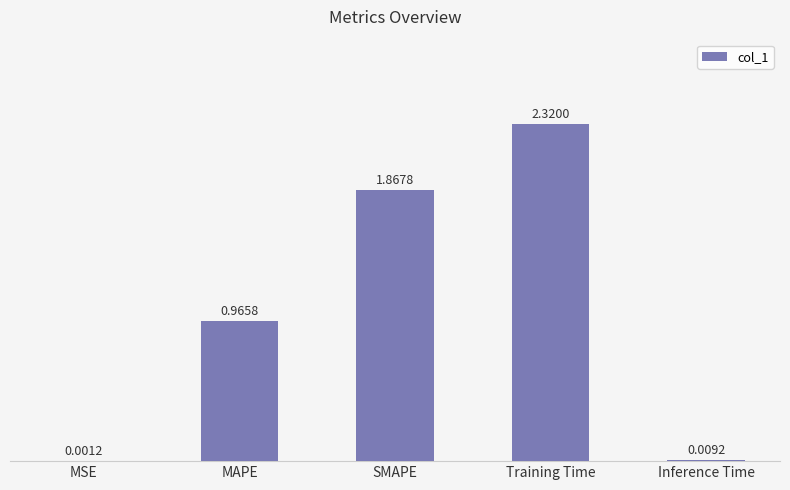

Which label corresponds to the largest value in the chart?

Training Time